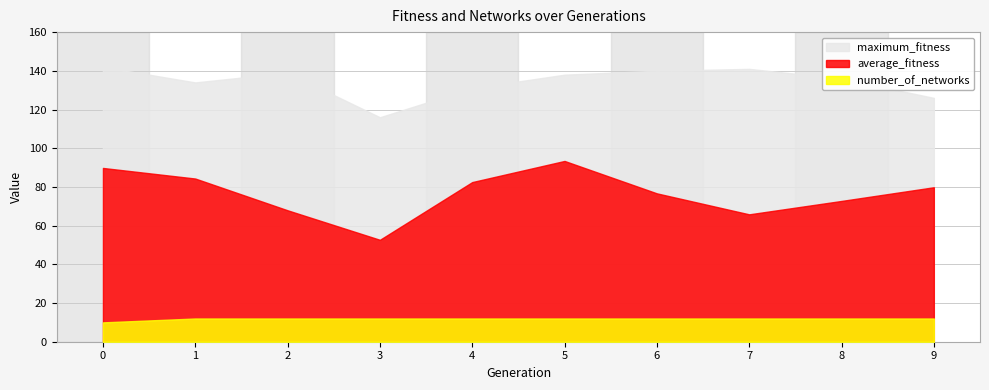

Which category has the lowest value in the maximum_fitness series?

3